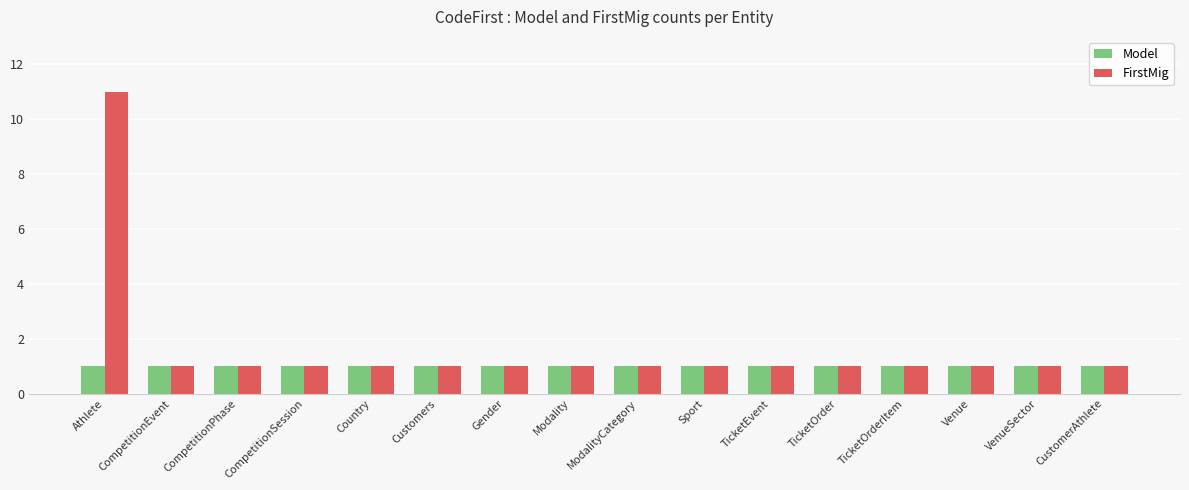

What is the total value across all series at Athlete?

12